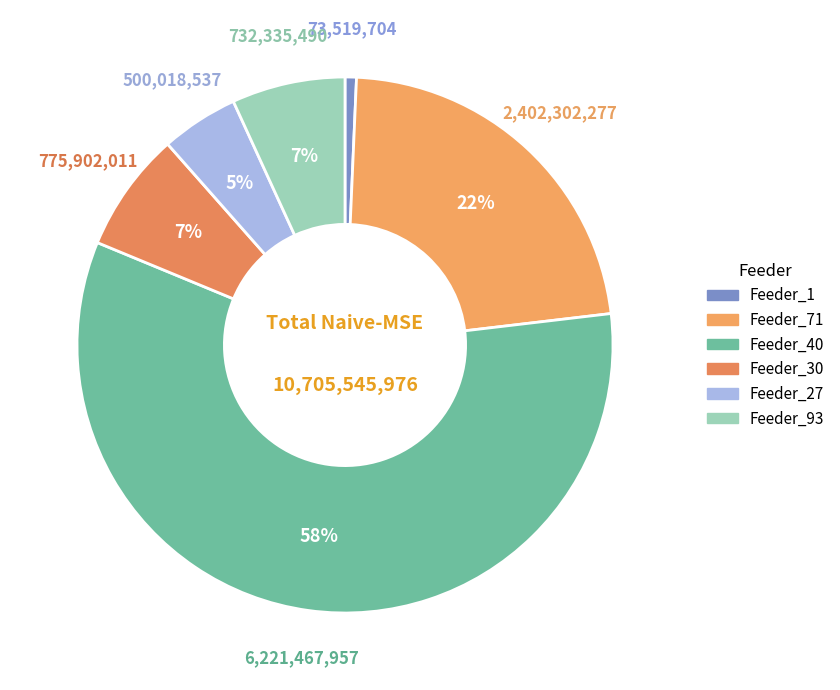

How many segments does this pie chart have?

6